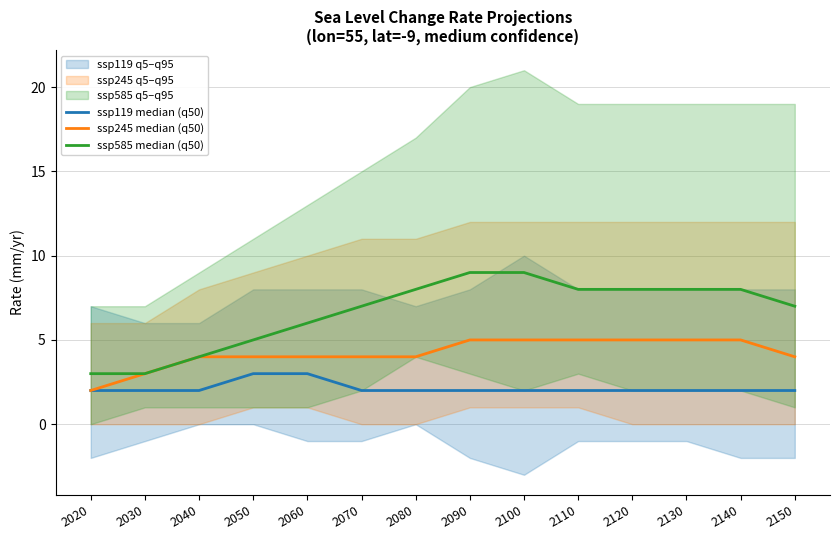

What is the maximum value shown in the chart?

9